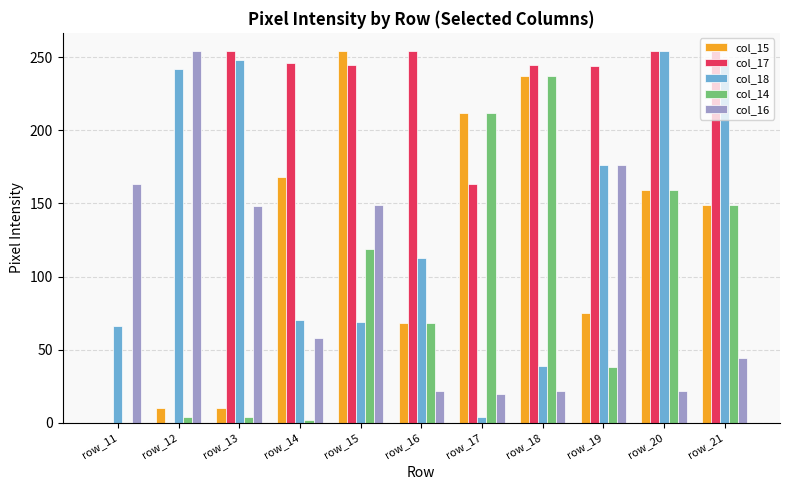

Which series has the largest total across all categories?

col_17